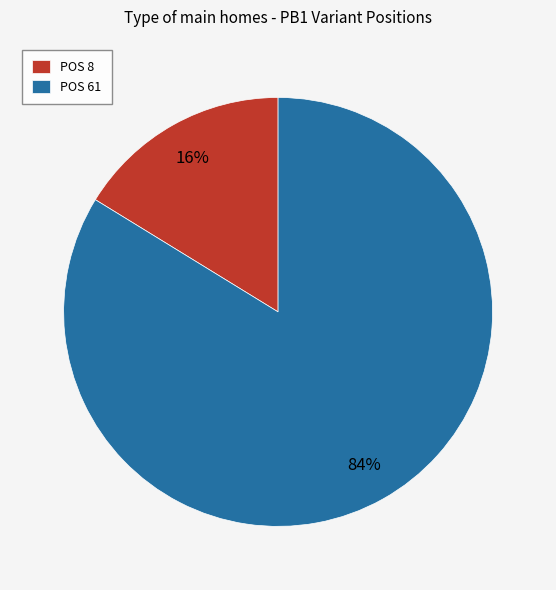

To the nearest percent, what is the difference between the largest and smallest slice percentages?

68%